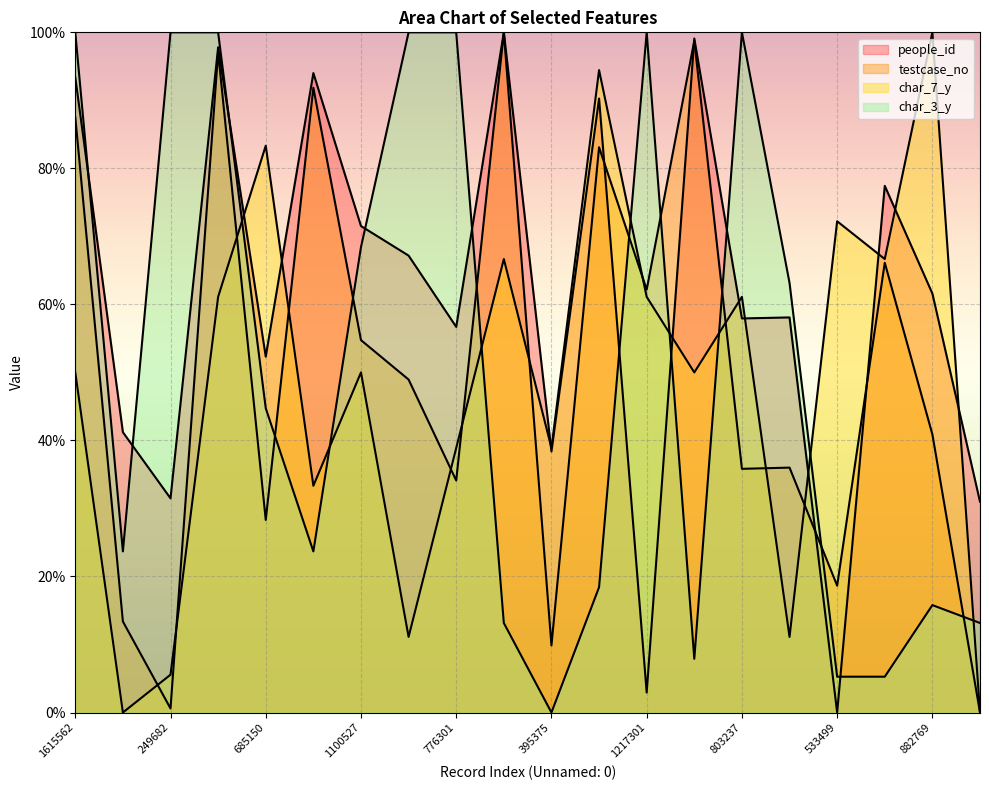

What is the difference between the maximum and minimum values in the char_3_y series?

100.0